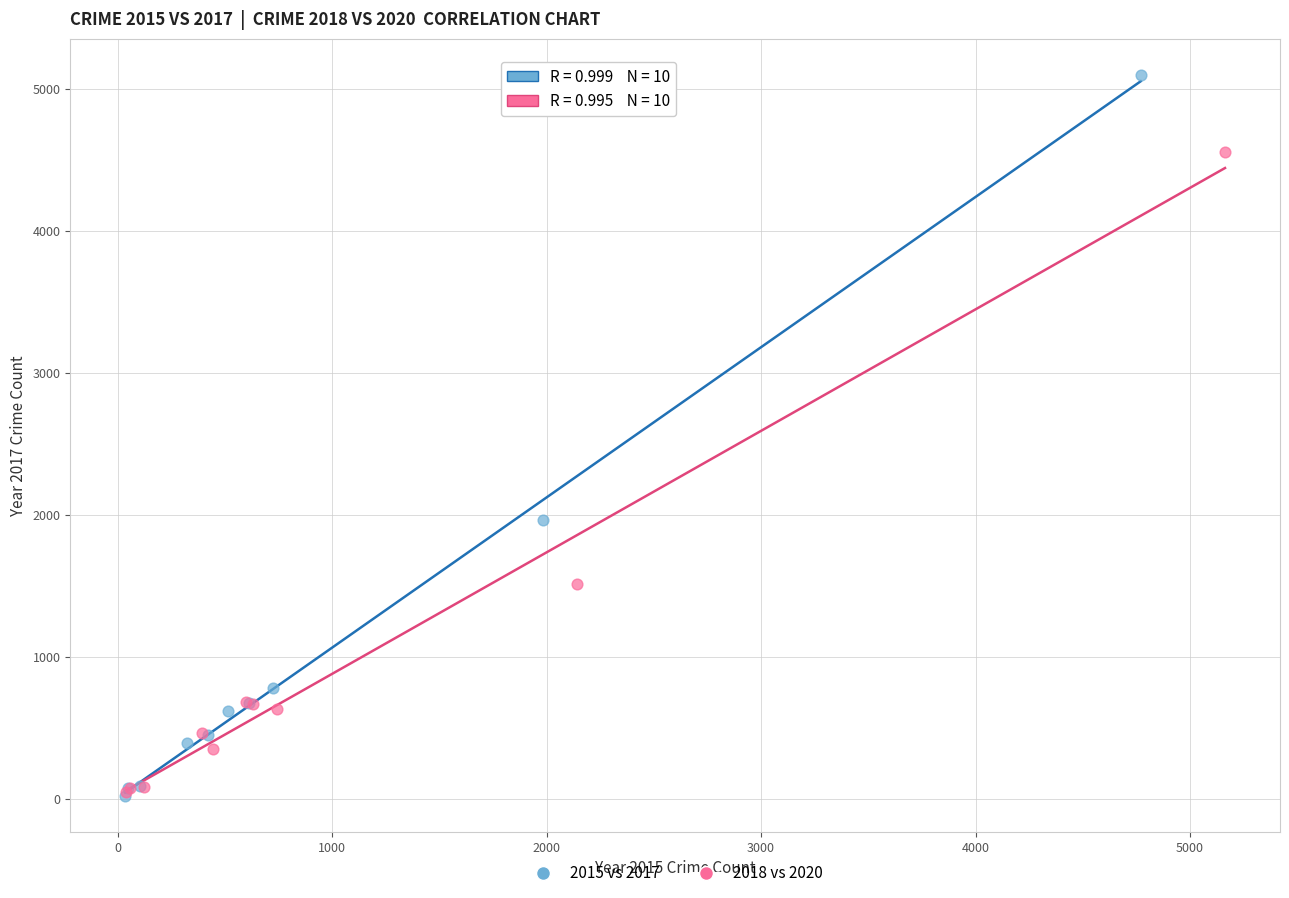

Which series contains the highest Y value?

2015 vs 2017